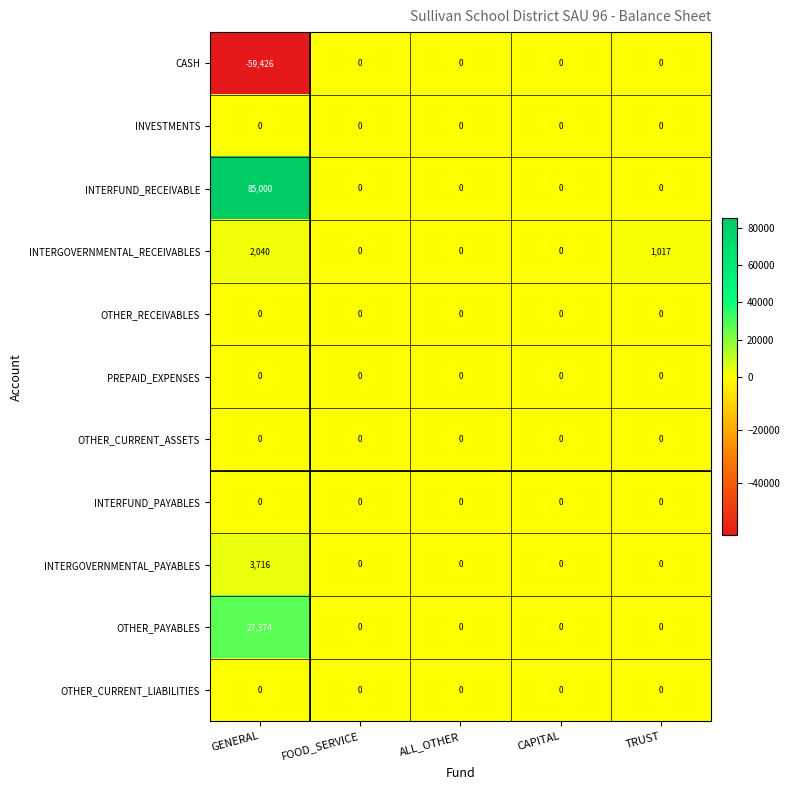

Is it true that OTHER_PAYABLES equals 0 at TRUST?

True